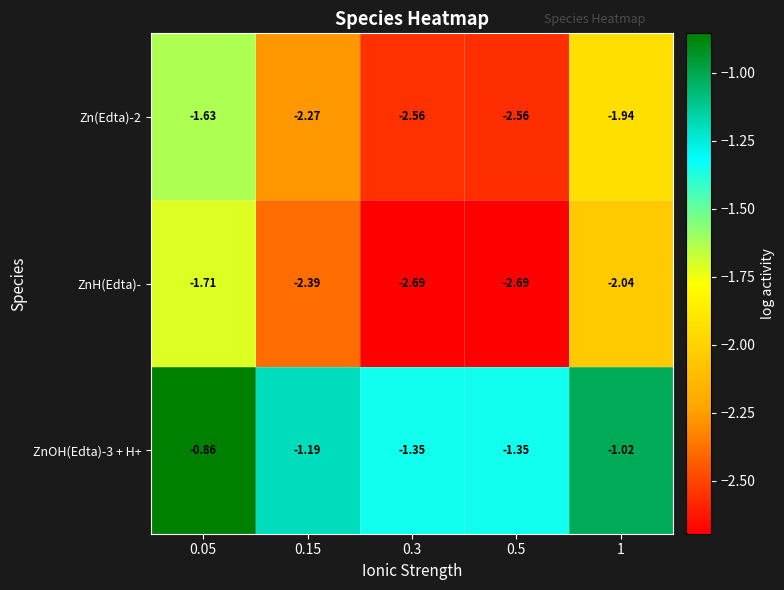

Is the value of ZnOH(Edta)-3 + H+ at 0.05 greater than the value of Zn(Edta)-2 at 0.05?

Yes